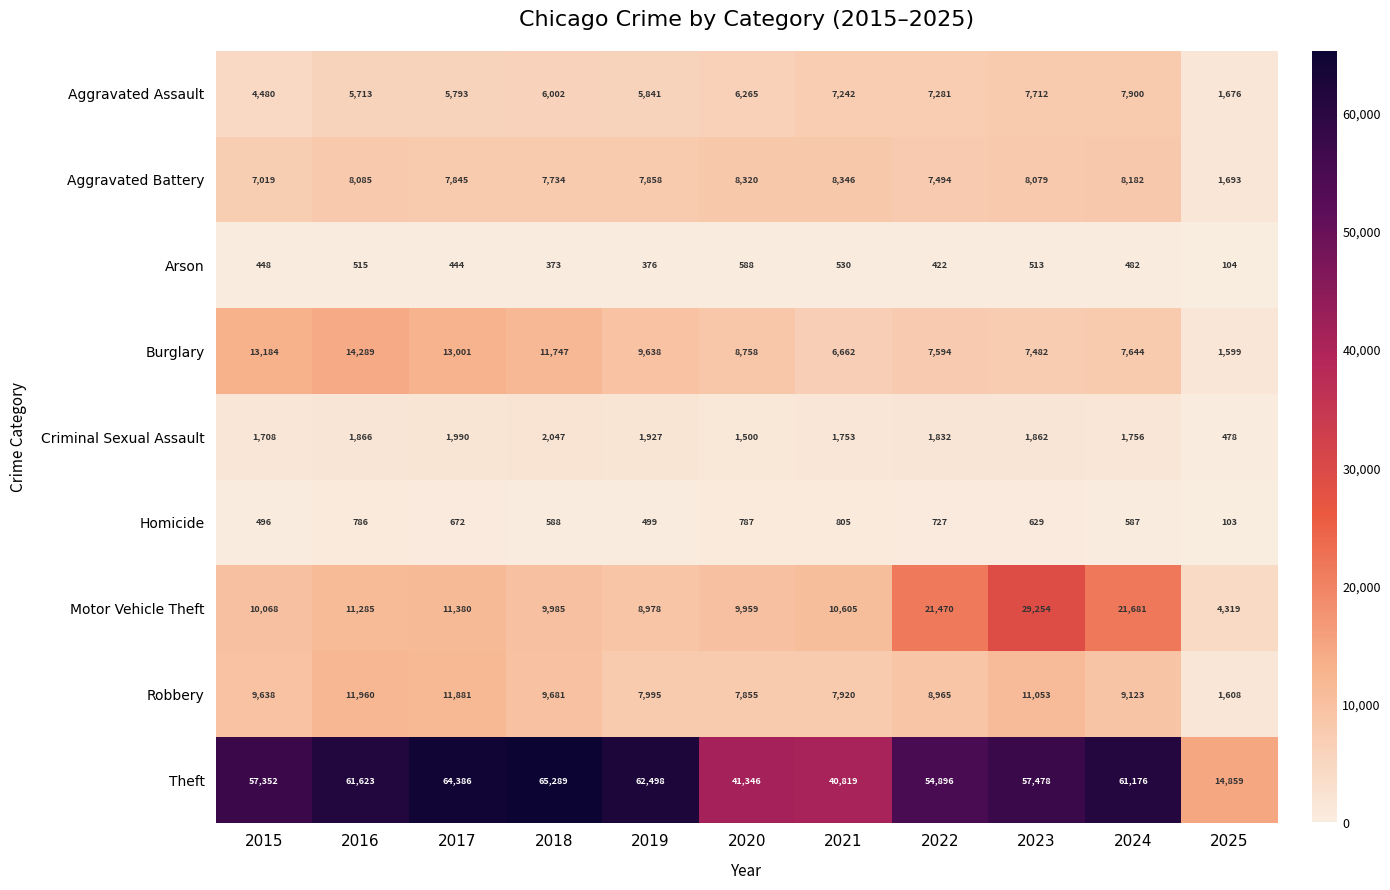

Is it true that Robbery equals 1608 at 2025?

True